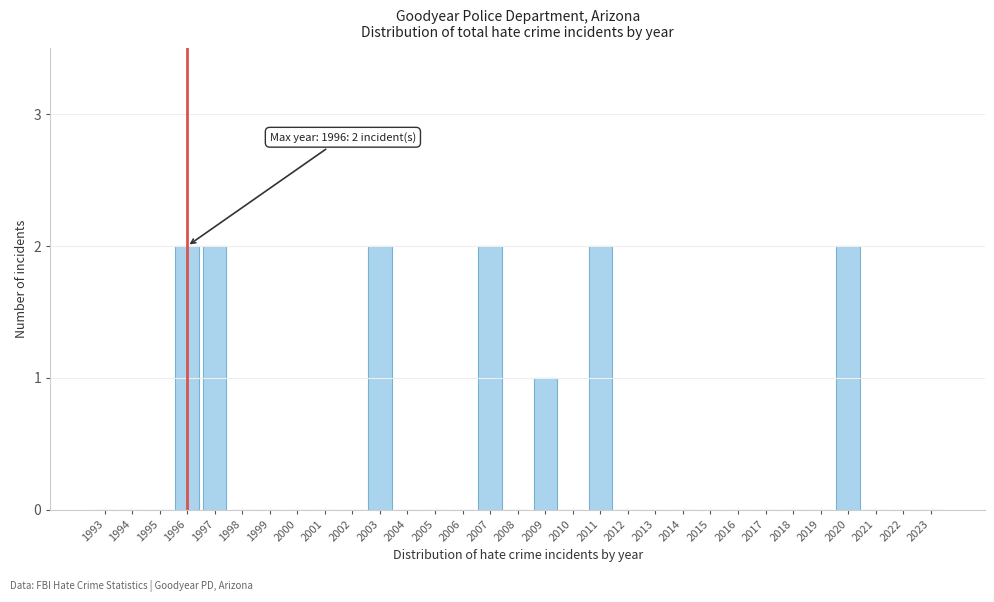

What is the sum of all values?

13